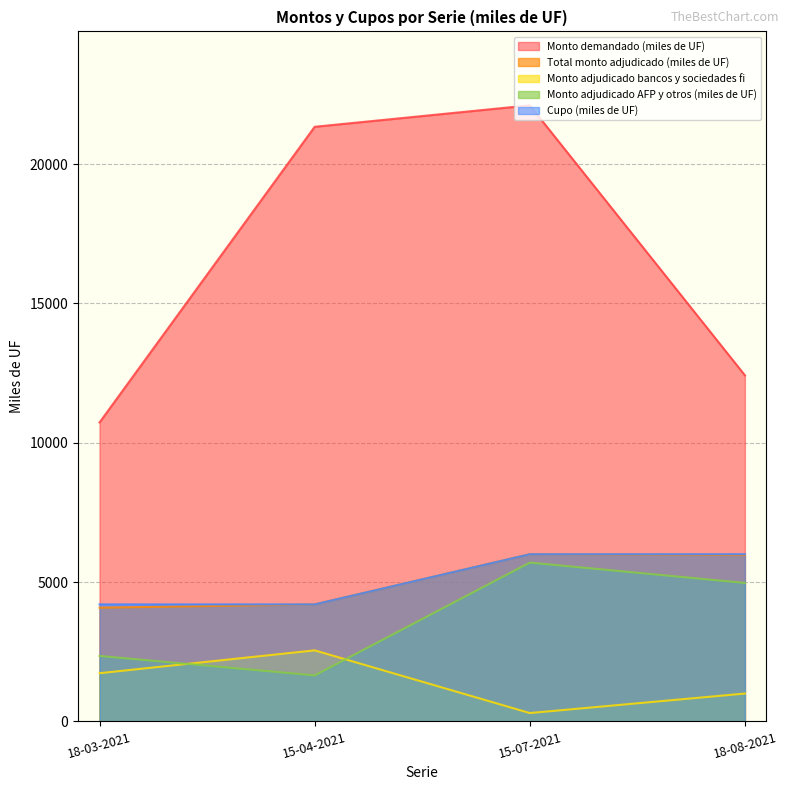

Between 18-08-2021 and 15-07-2021, which is larger?

15-07-2021